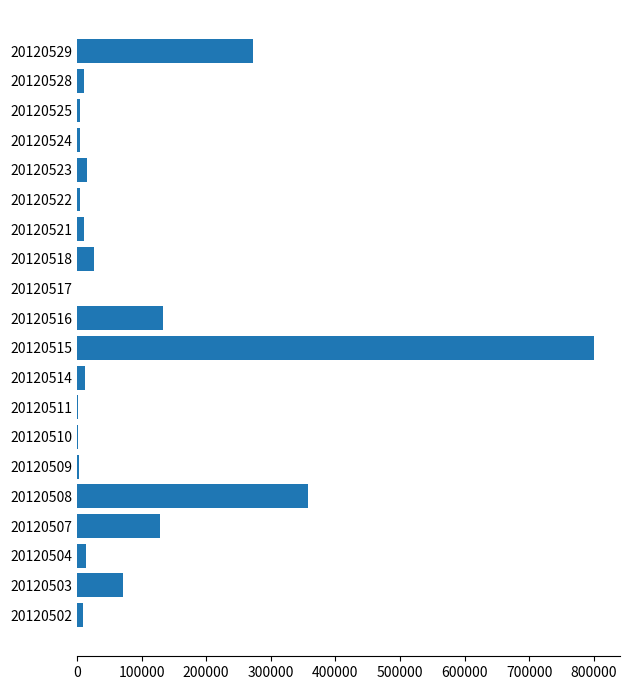

Count the number of categories in the chart.

20